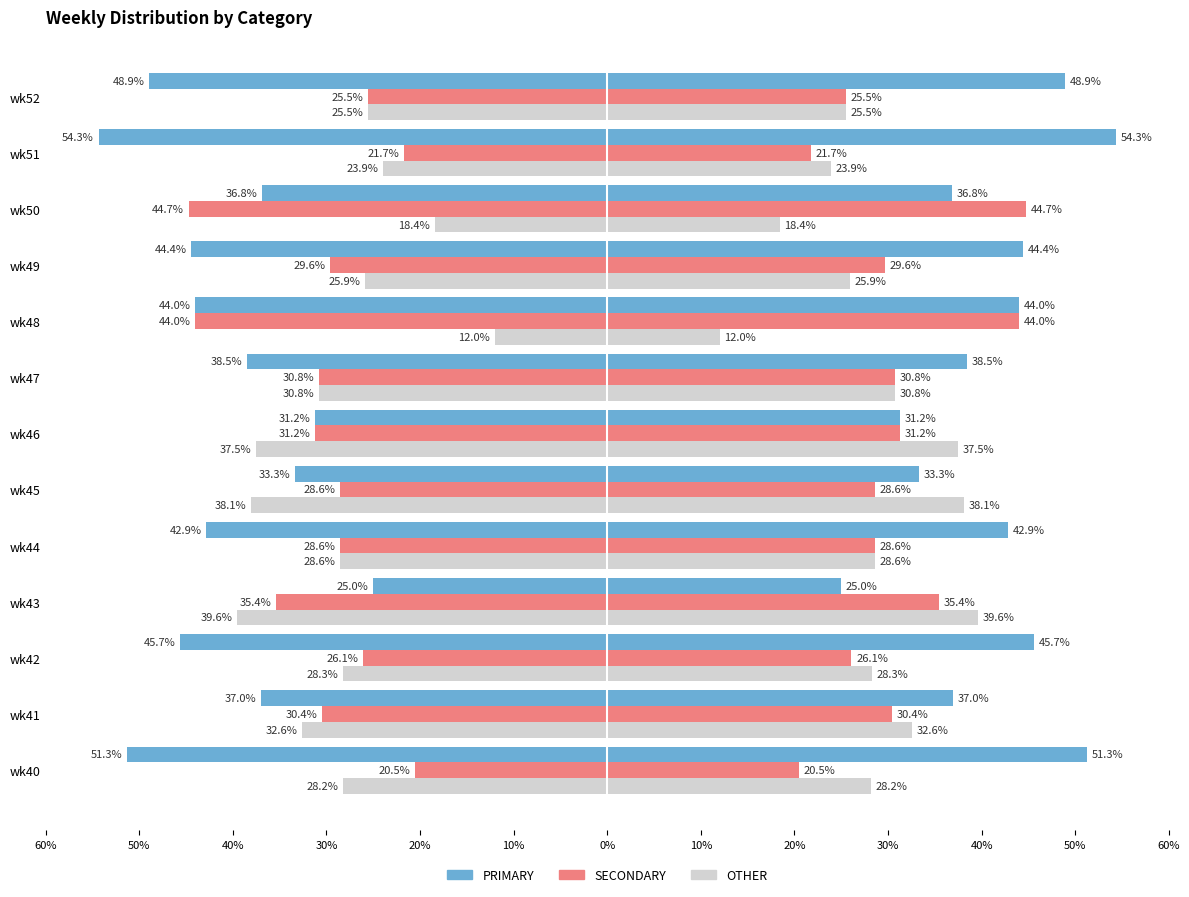

What is the sum of all OTHER values?

-369.4